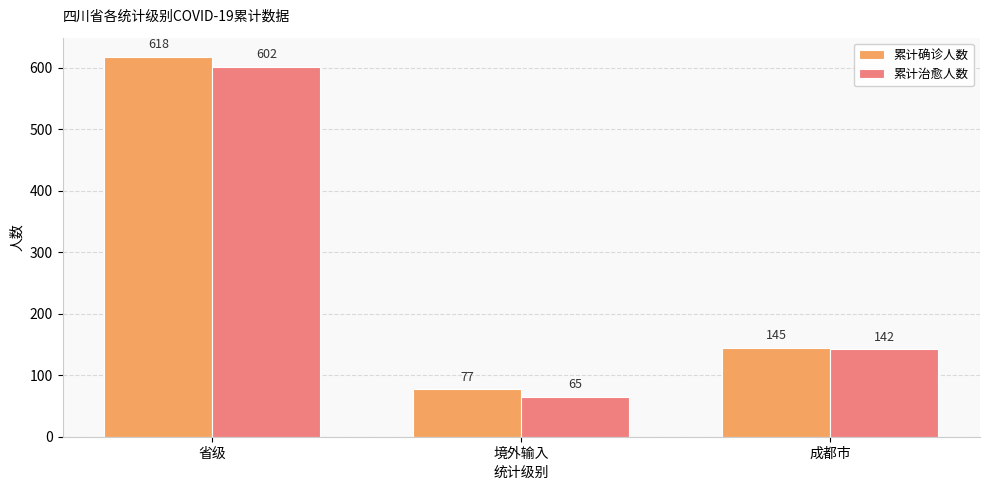

What is the difference between the maximum and minimum values in the 累计治愈人数 series?

537